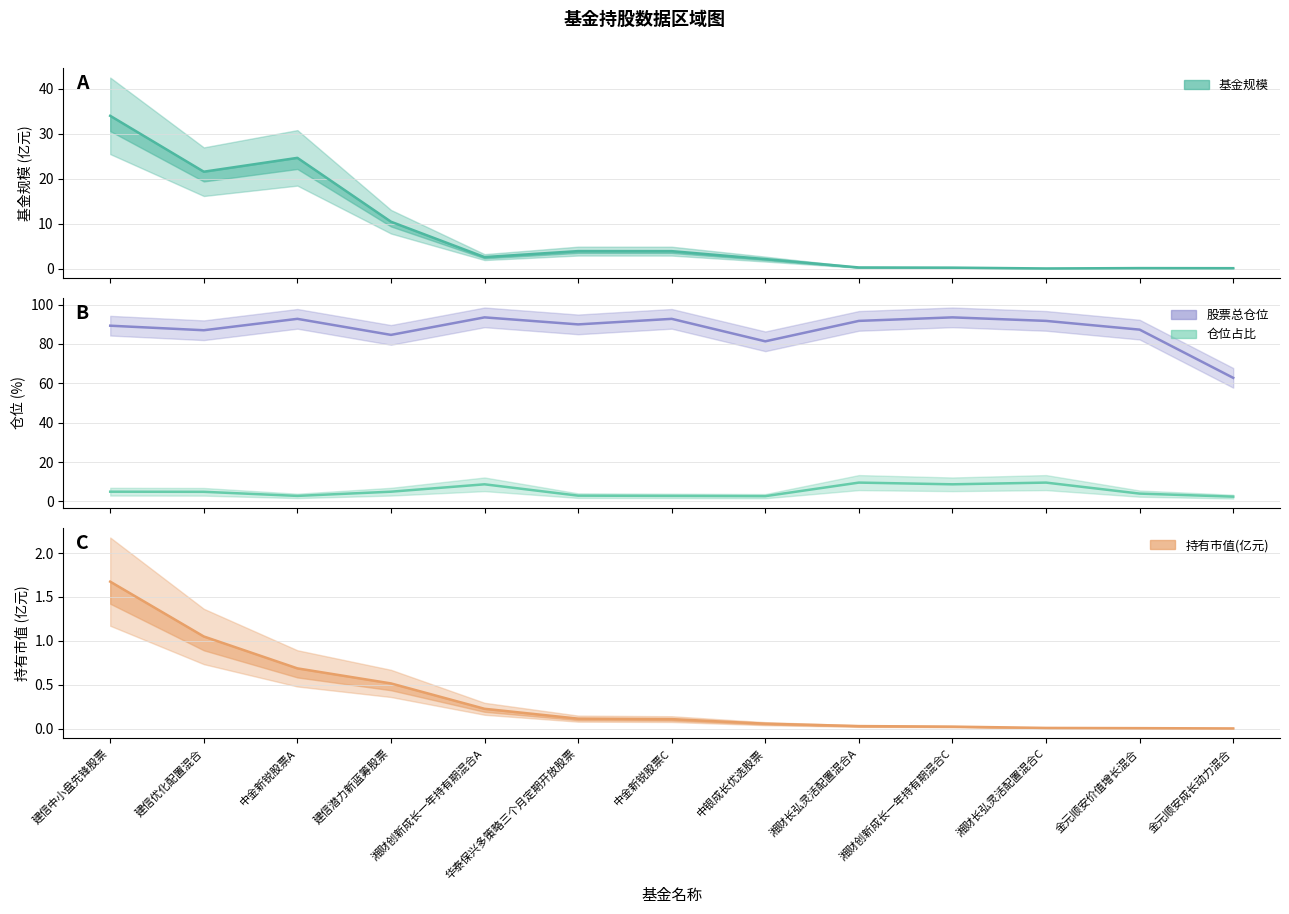

Is it true that 仓位占比 equals 8.7 at 湘财创新成长一年持有期混合A?

True